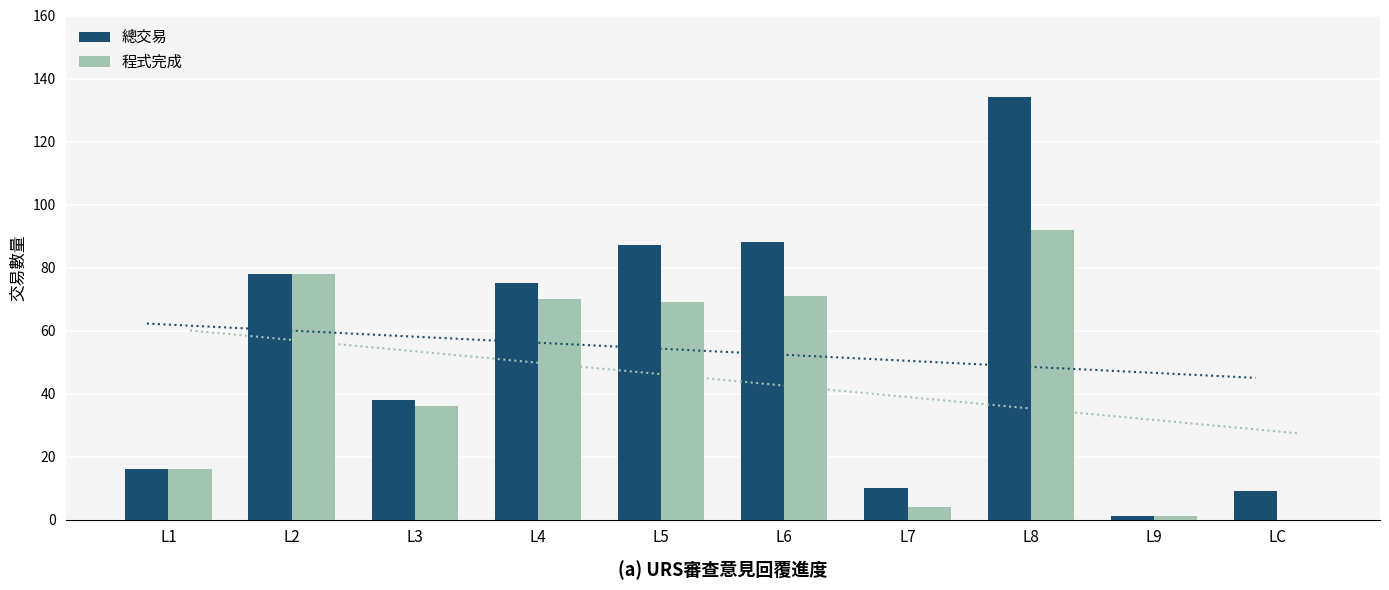

Rank the categories by 總交易 value from highest to lowest.

L8, L6, L5, L2, L4, L3, L1, L7, LC, L9